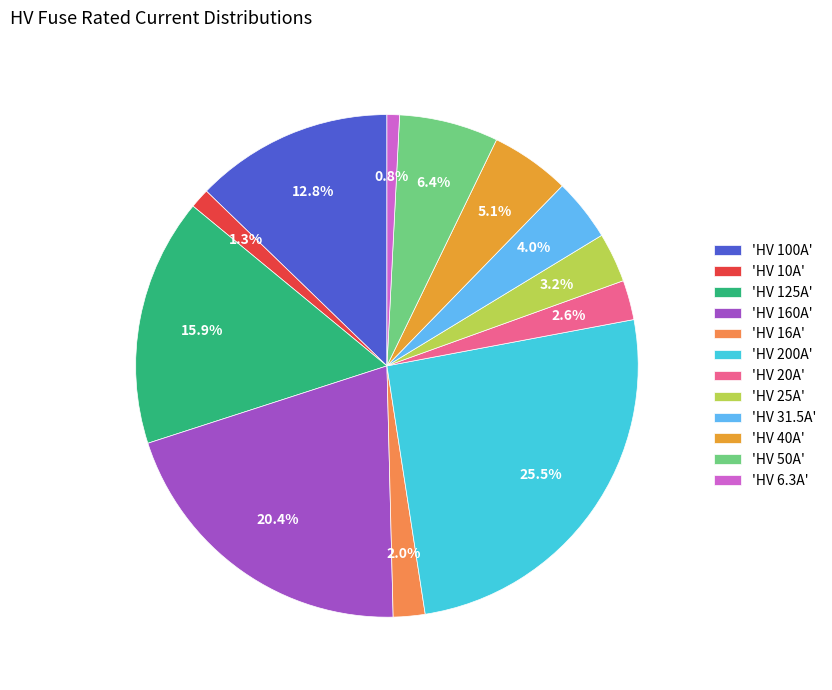

Which slice is the largest?

'HV 200A'